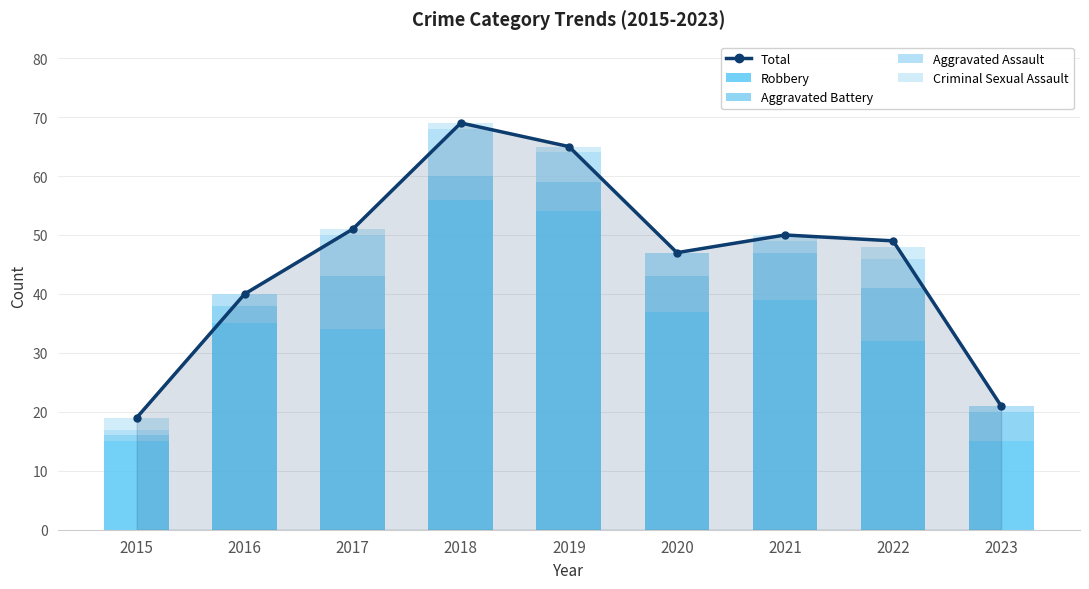

Count the number of categories in the chart.

9